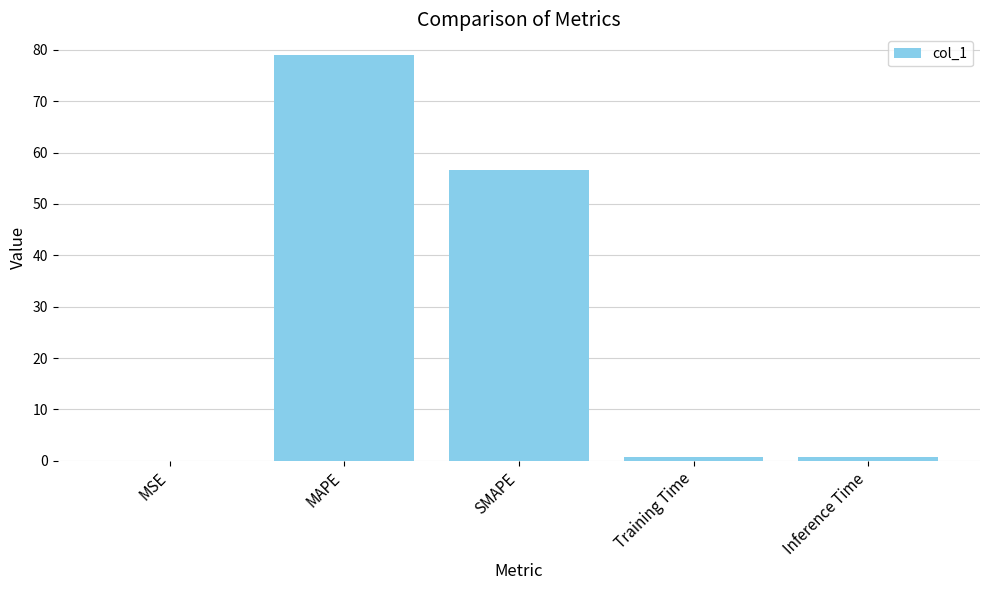

Are the bars horizontal?

No